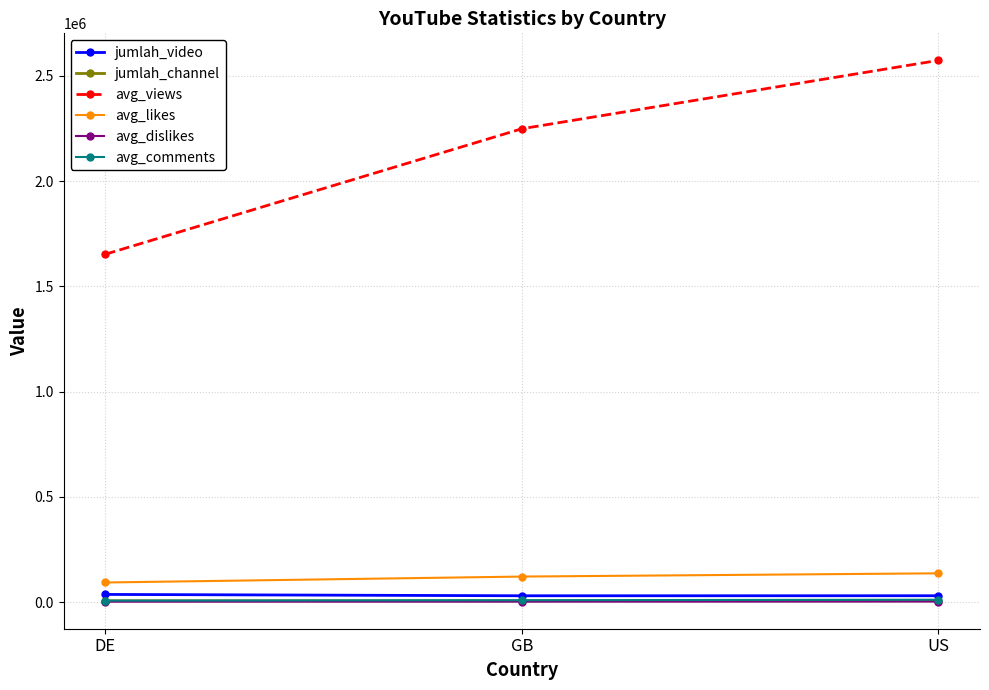

At which category is the sum across all series the highest?

US